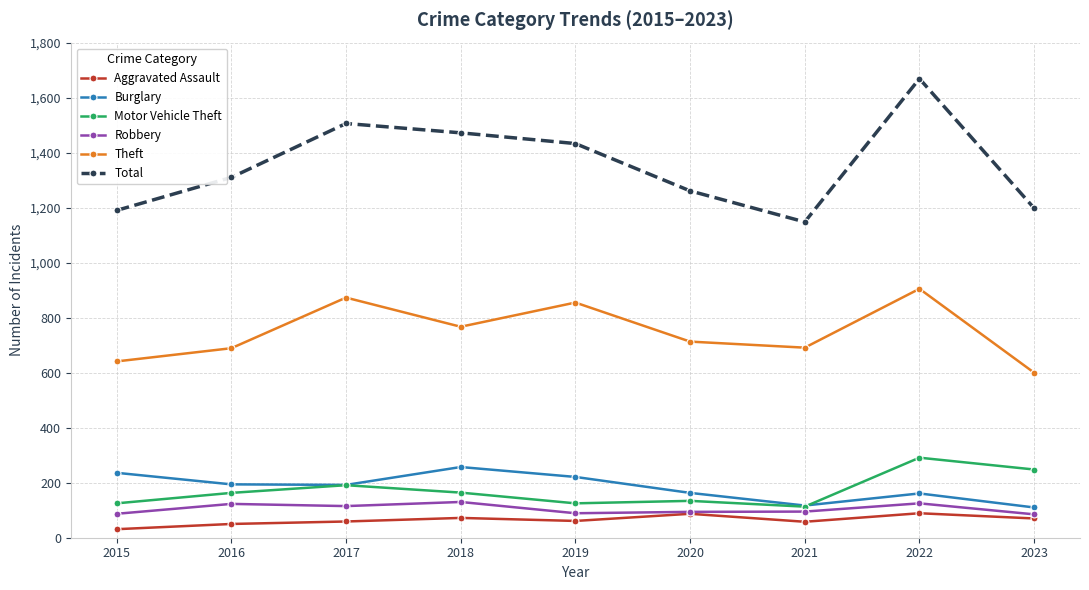

List the series in order of their peak value, lowest first.

Aggravated Assault, Robbery, Burglary, Motor Vehicle Theft, Theft, Total